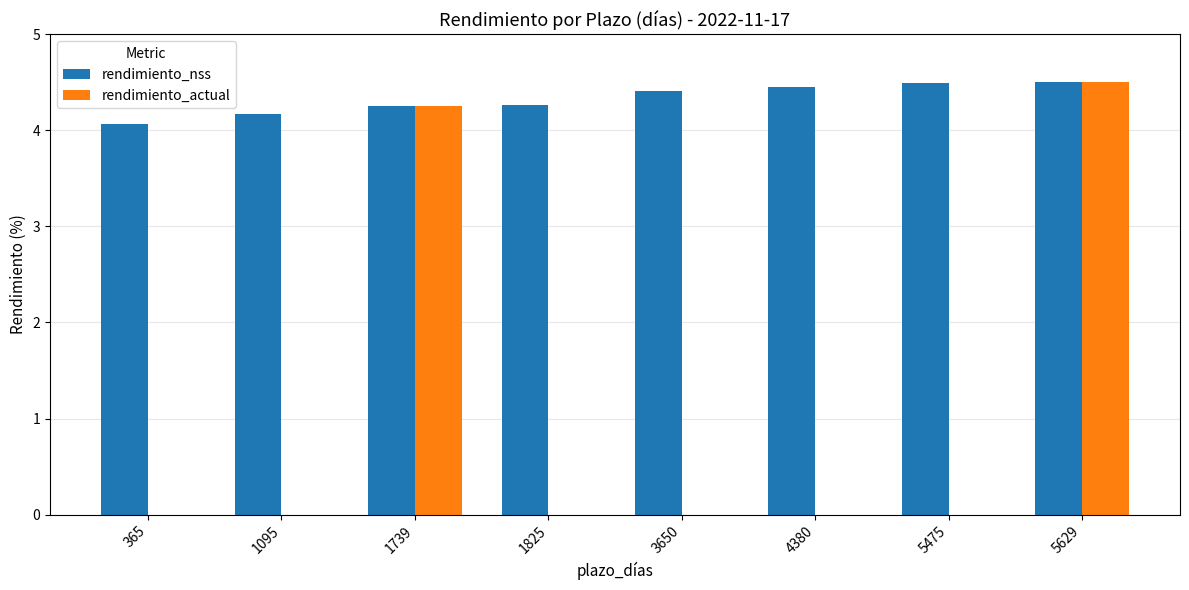

What is the highest value of the rendimiento_actual series?

4.5